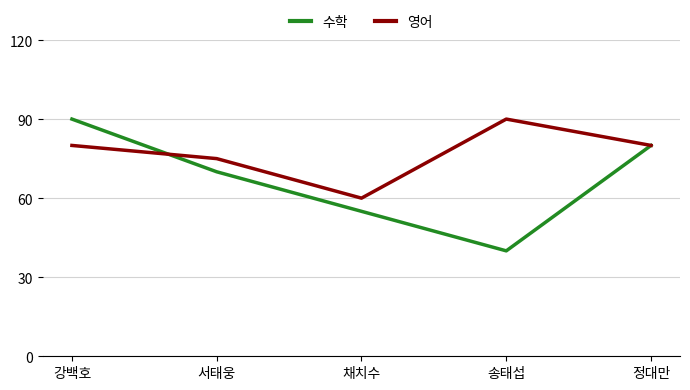

Between which two adjacent categories do 수학 and 영어 first intersect?

강백호 and 서태웅